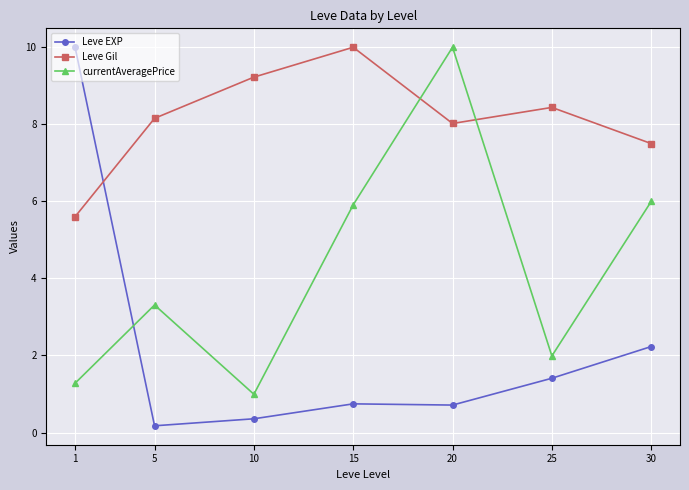

How many intersections are there between Leve Gil and currentAveragePrice?

2